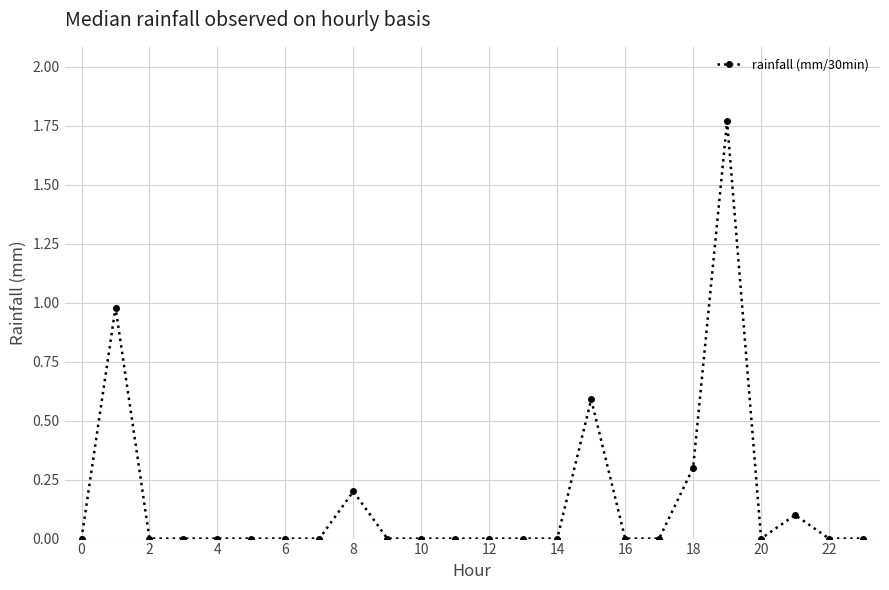

What is the value of the 22nd point from the left?

0.1